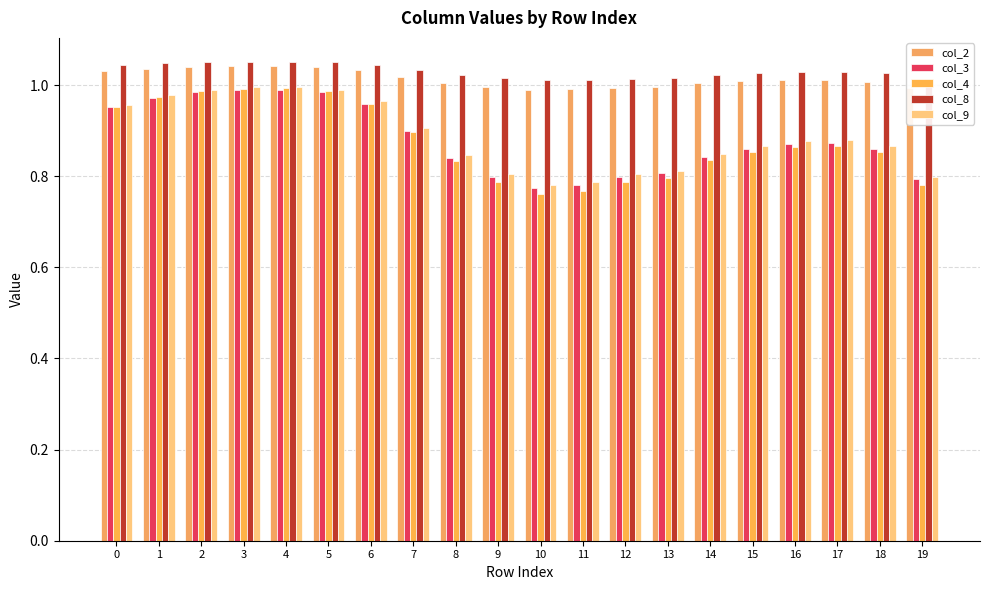

Between 4 and 9, which is larger?

4